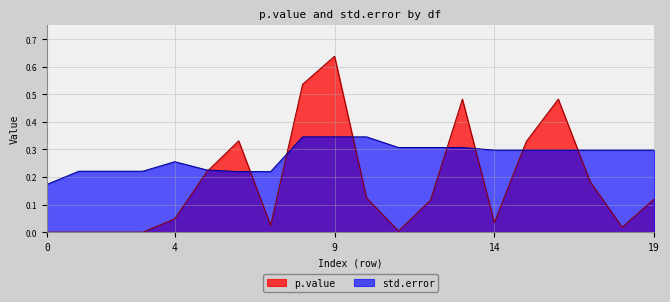

At which category is the sum across all series the highest?

9